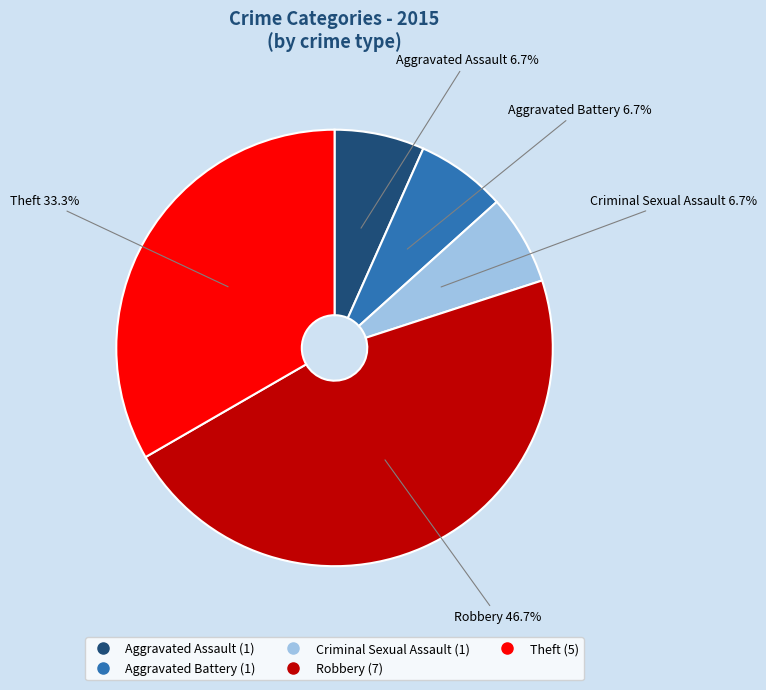

To the nearest percent, what is the combined percentage of Aggravated Assault and Theft?

40%